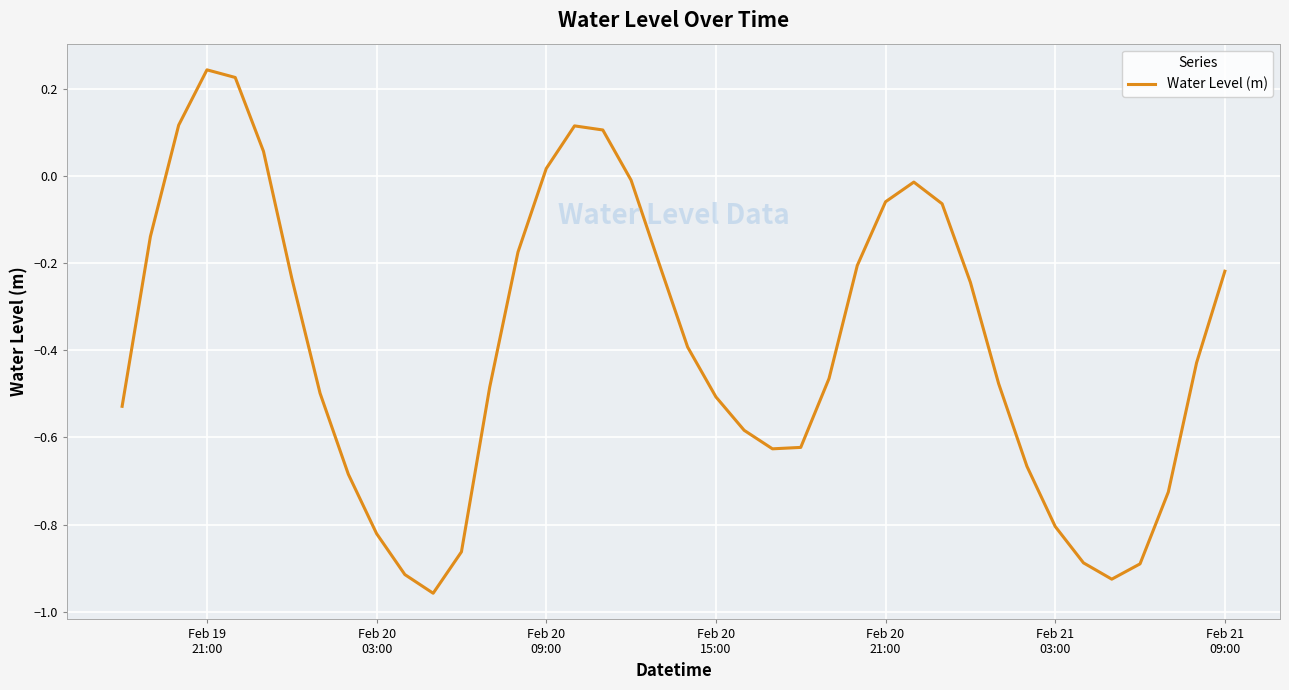

What is the difference between the maximum and minimum values?

1.2